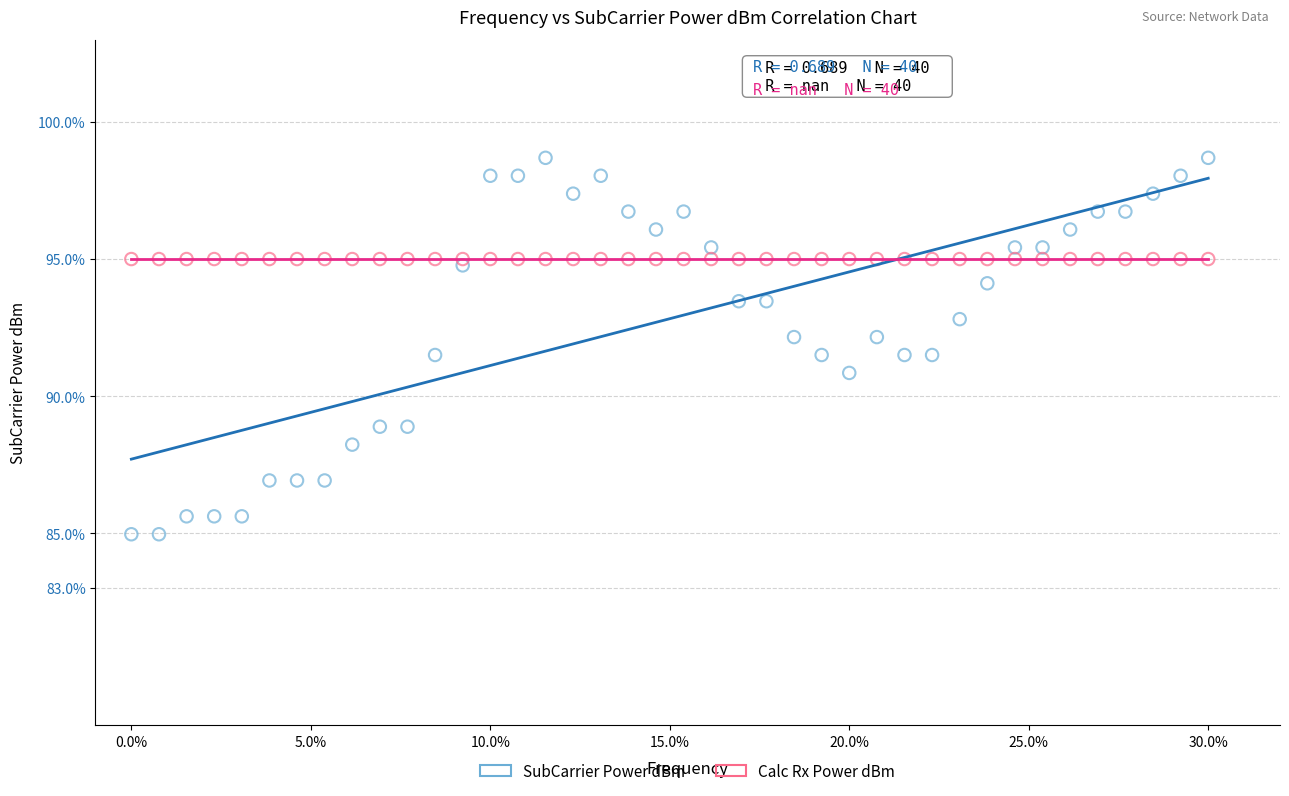

Which series contains the highest Y value?

SubCarrier Power dBm